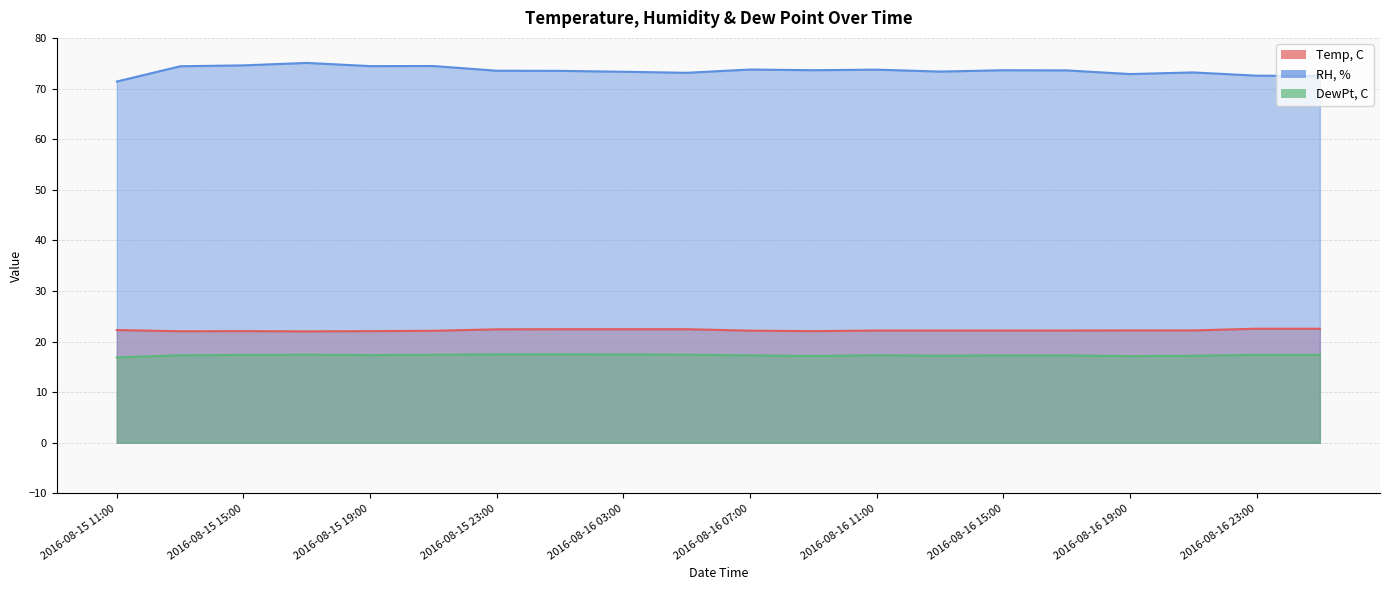

Reading left to right, transcribe all the data shown in this chart.

Temp, C: 22.3	22.0	22.1	22.0	22.1	22.1	22.4	22.4	22.4	22.4	22.2	22.1	22.2	22.2	22.2	22.2	22.2	22.2	22.5	22.5
RH, %: 71.4	74.4	74.6	75.1	74.4	74.4	73.5	73.5	73.3	73.1	73.8	73.6	73.7	73.3	73.6	73.6	72.9	73.2	72.5	72.5
DewPt, C: 16.9	17.3	17.4	17.4	17.3	17.4	17.5	17.5	17.5	17.4	17.3	17.2	17.3	17.2	17.3	17.3	17.1	17.2	17.4	17.4